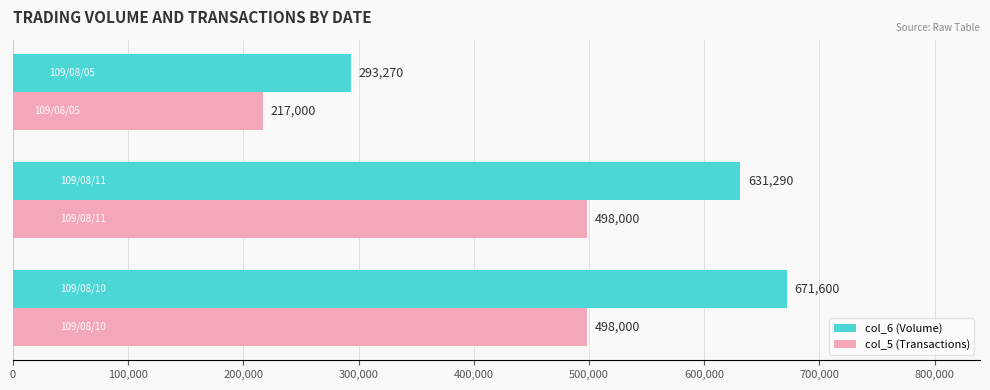

What is the sum of all col_6 (Volume) values?

1596160